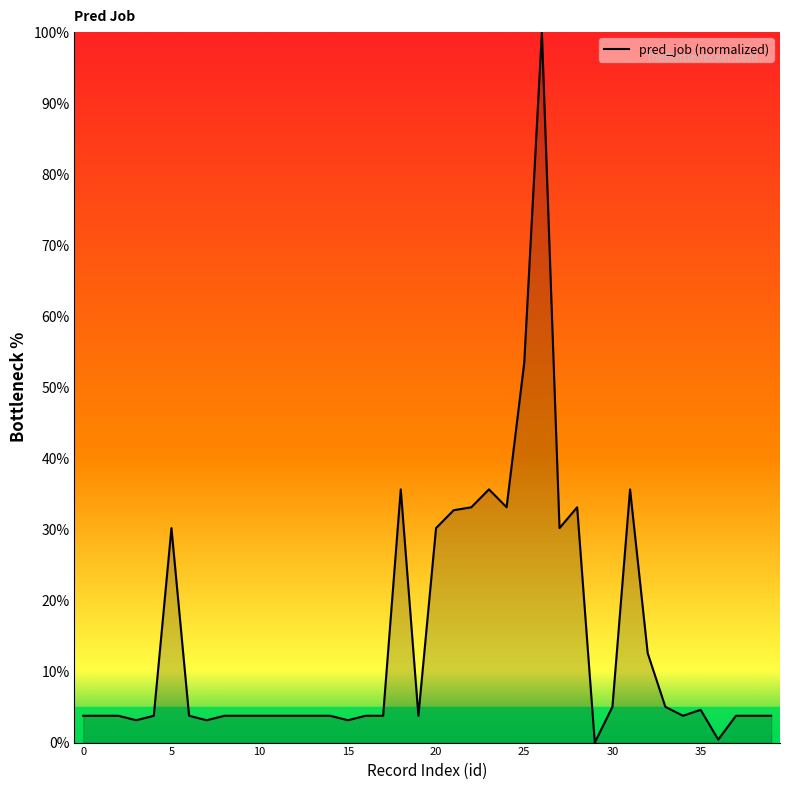

True or false: there are more than 2 points higher than both neighbors.

True